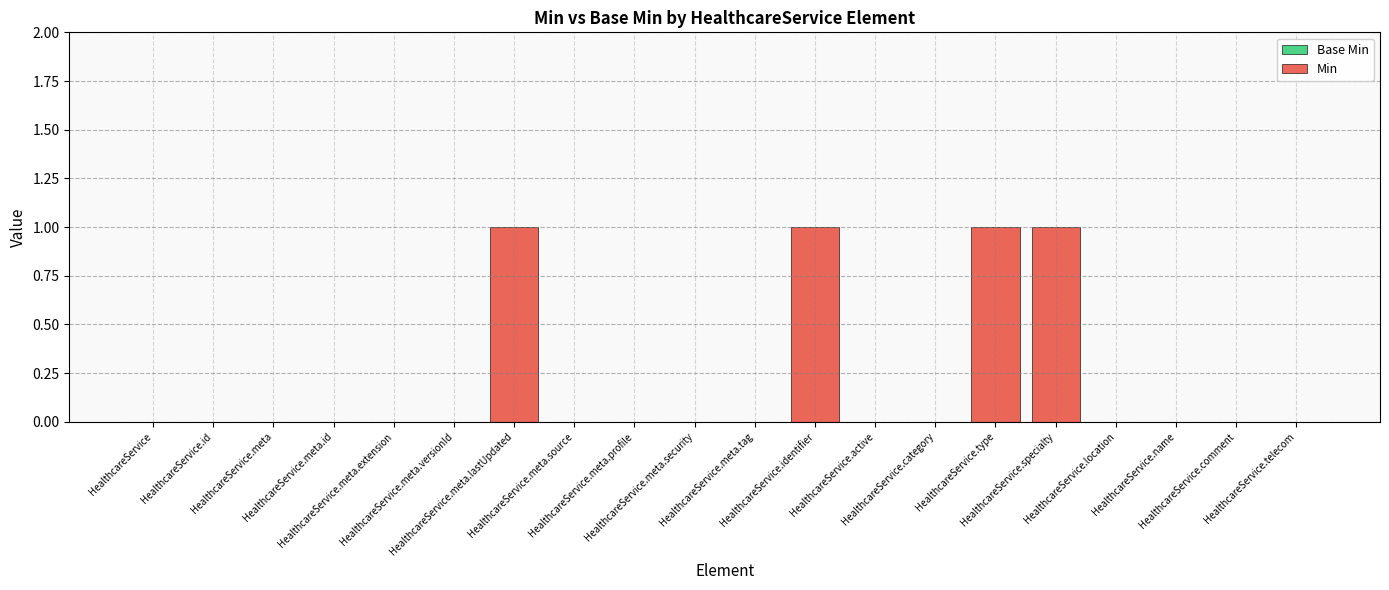

What is the sum of all values?

4